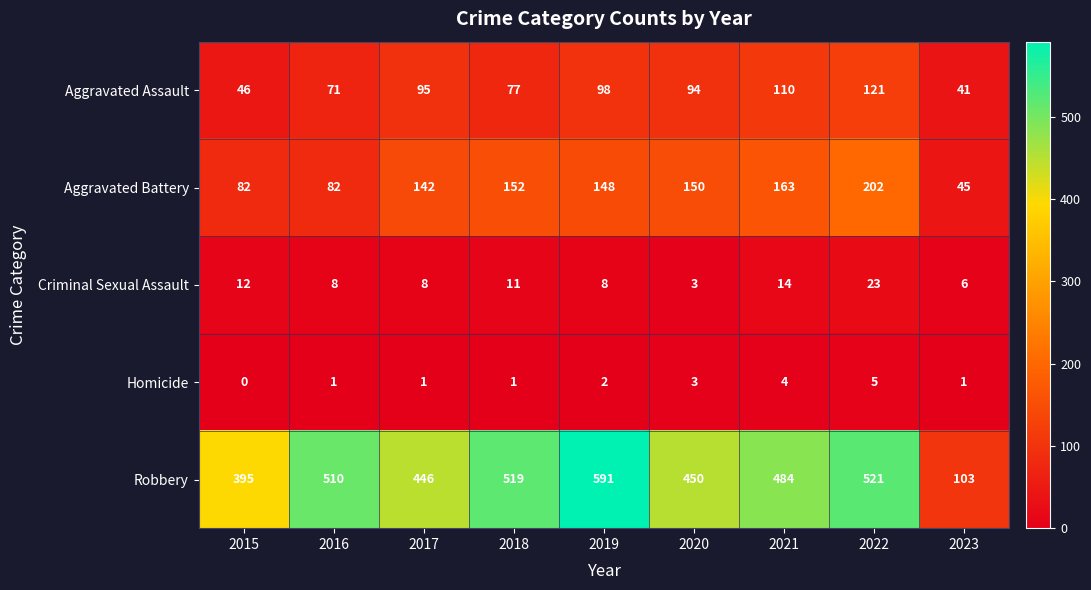

What is the sum of all Homicide values?

18